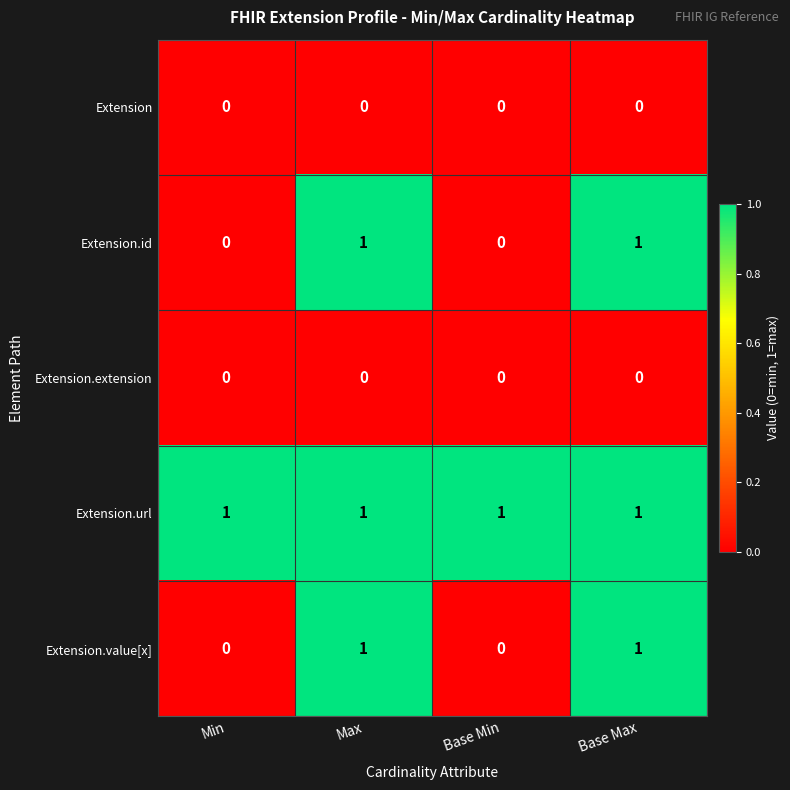

Is it true that Extension.url equals 2 at Max?

False